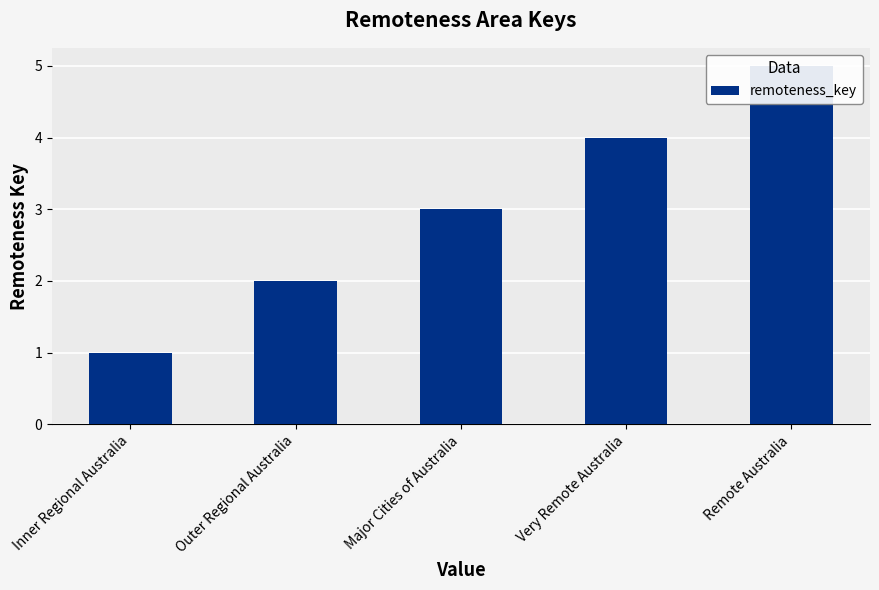

Are the bars horizontal?

No